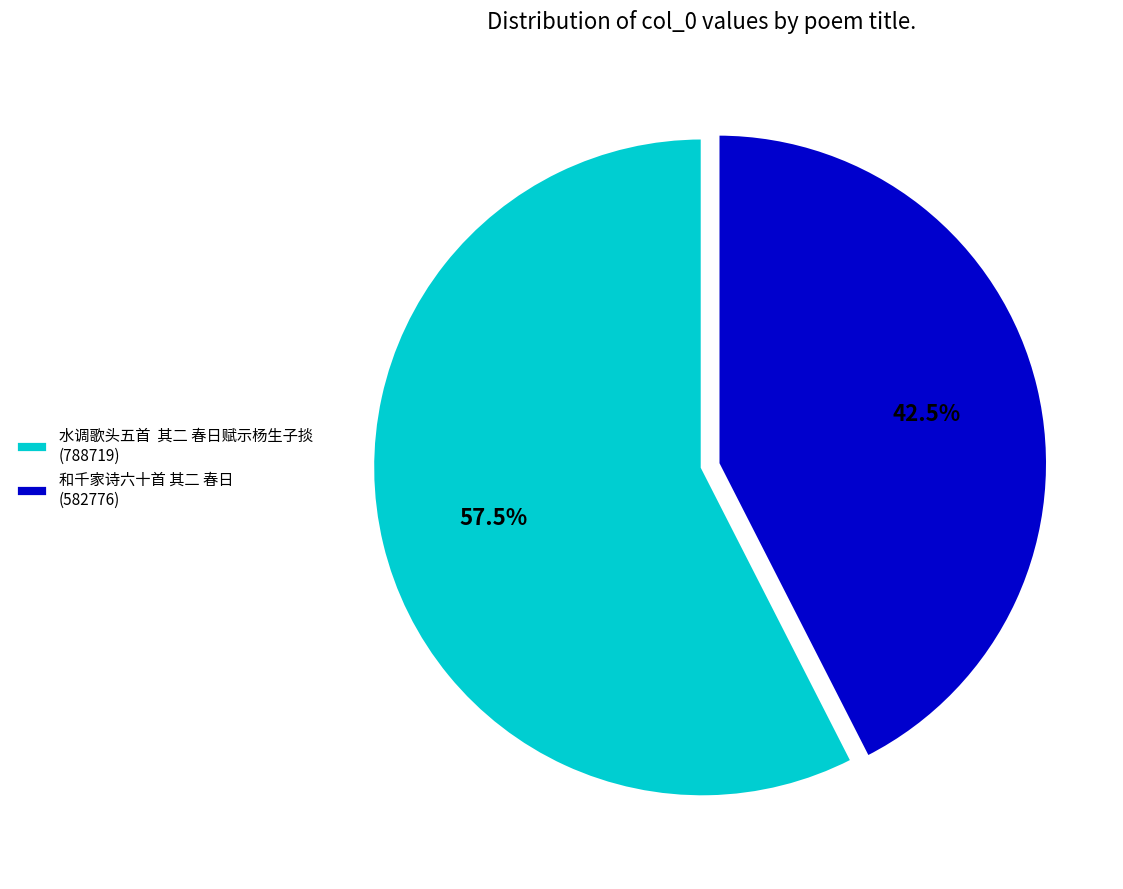

Is there any slice that represents more than half of the pie?

Yes